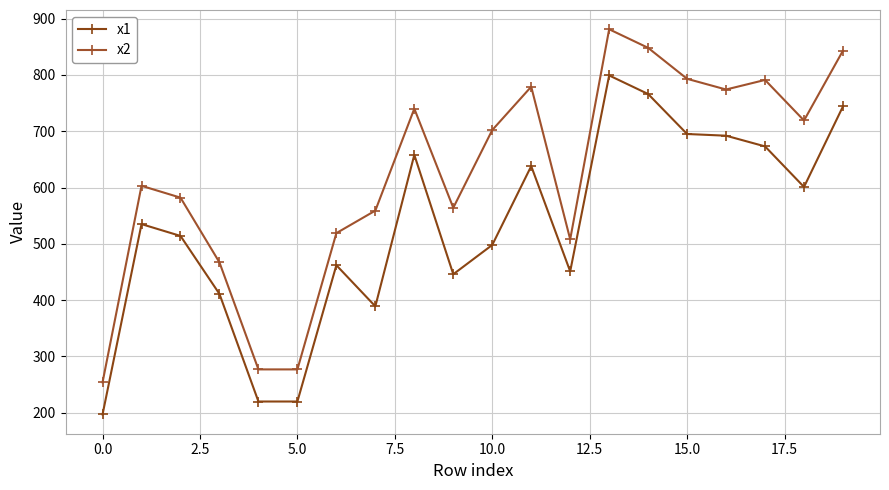

At which label does x2 reach its peak?

13